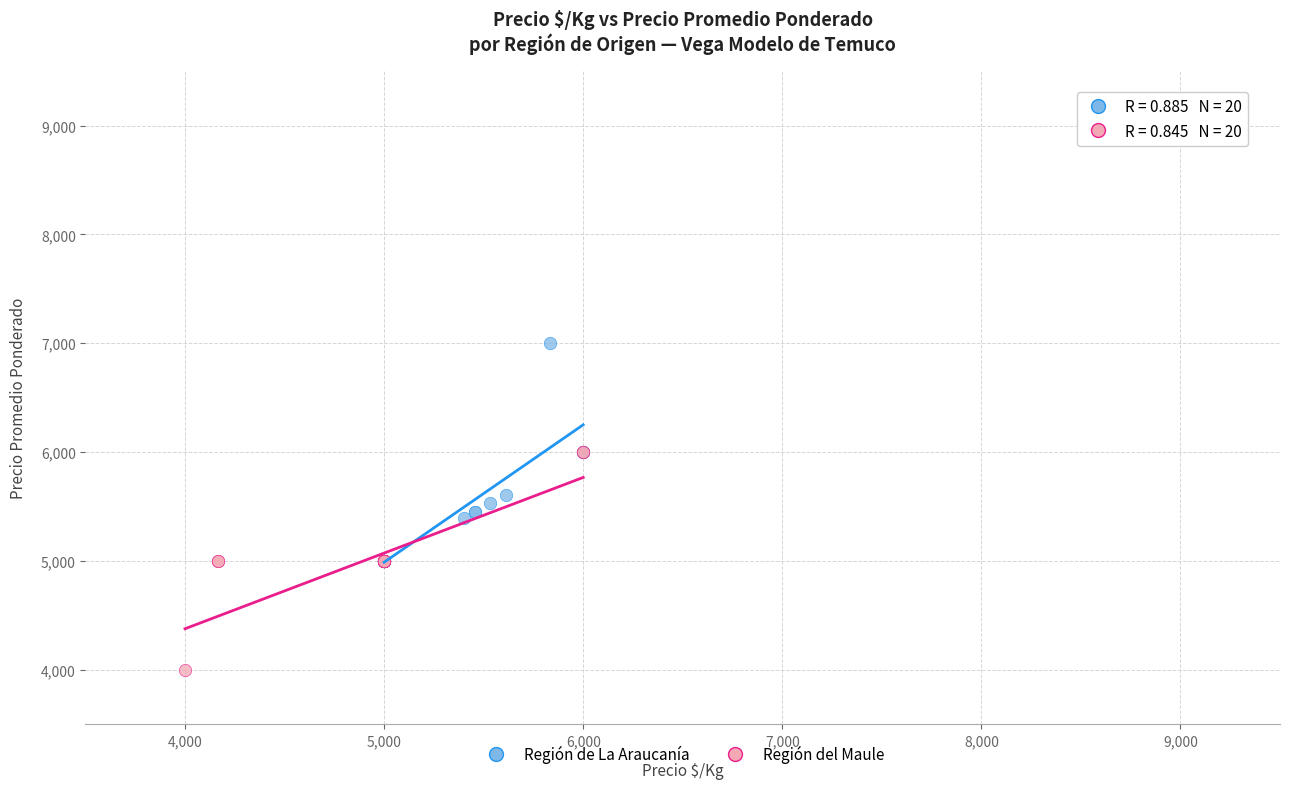

Which series reaches the minimum Y coordinate?

Región del Maule